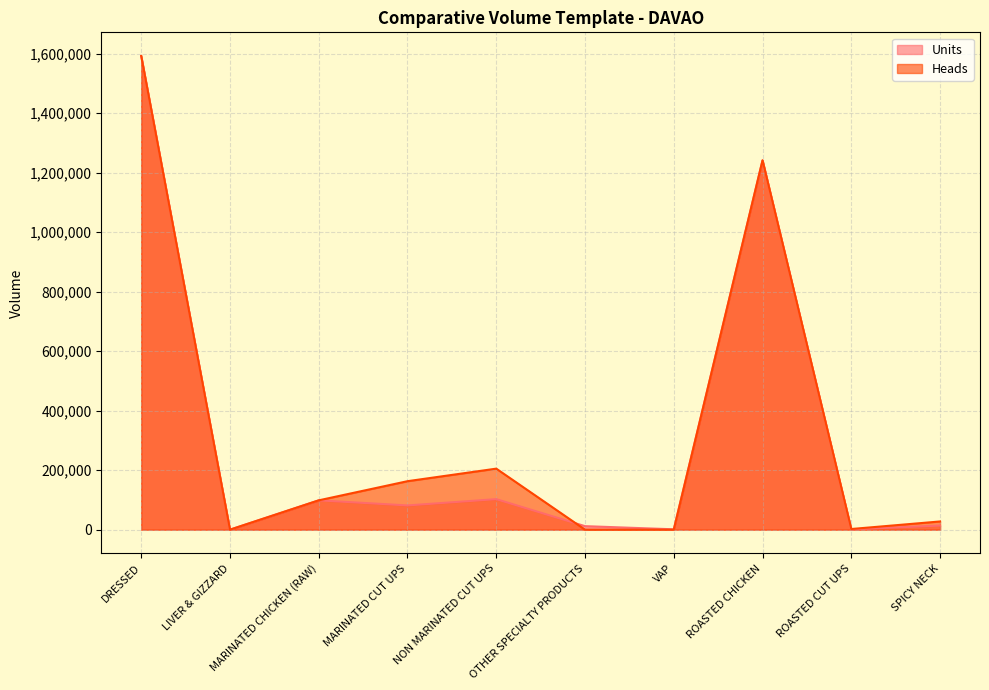

Reading right to left, transcribe all the data shown in this chart.

Units: SPICY NECK=13778.5	ROASTED CUT UPS=1097.5	ROASTED CHICKEN=1241751.0	VAP=1221.5	OTHER SPECIALTY PRODUCTS=11793.5	NON MARINATED CUT UPS=102577.5	MARINATED CUT UPS=81472.5	MARINATED CHICKEN (RAW)=98574.0	LIVER & GIZZARD=0.0	DRESSED=1592511.0
Heads: SPICY NECK=27557.0	ROASTED CUT UPS=2195.0	ROASTED CHICKEN=1241751.0	VAP=0.0	OTHER SPECIALTY PRODUCTS=0.0	NON MARINATED CUT UPS=205155.0	MARINATED CUT UPS=162945.0	MARINATED CHICKEN (RAW)=98574.0	LIVER & GIZZARD=0.0	DRESSED=1592511.0